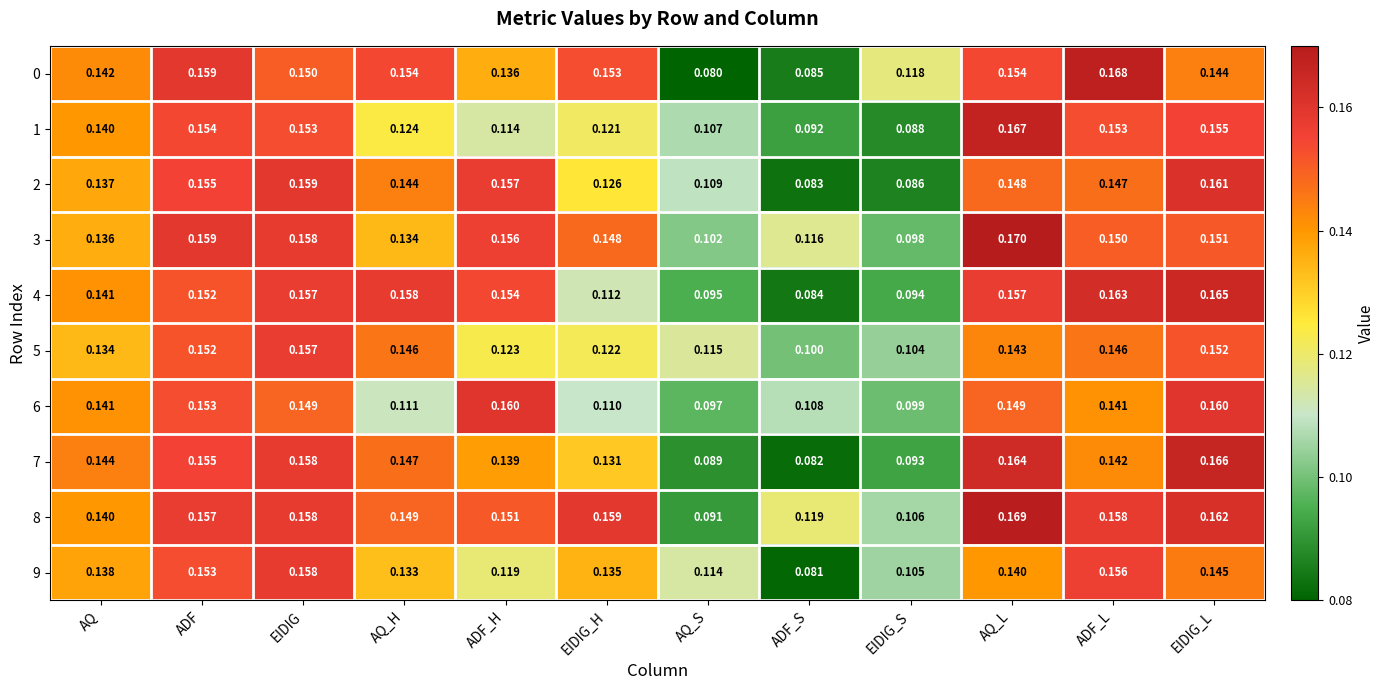

Which category has the lowest value in the 7 series?

ADF_S